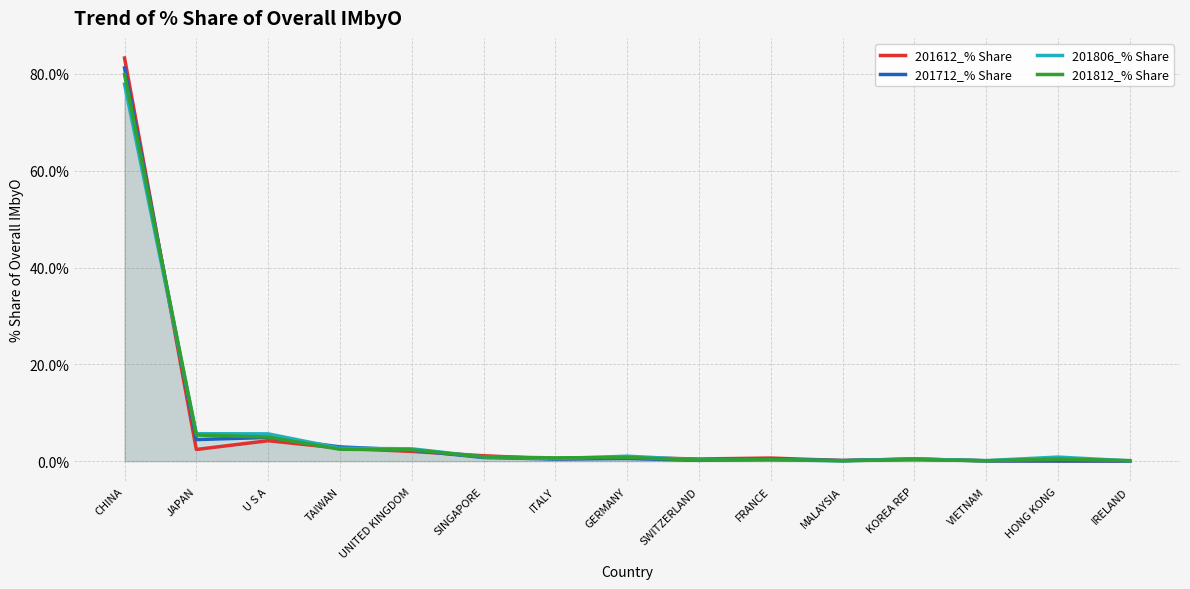

How many interior local peaks does the 201712_% Share series have?

4